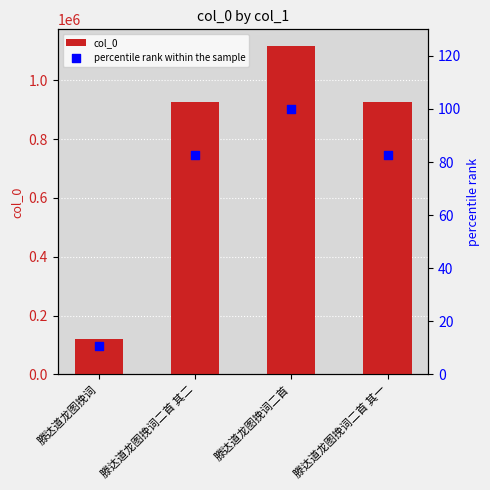

Which series contains the highest Y value?

col_0